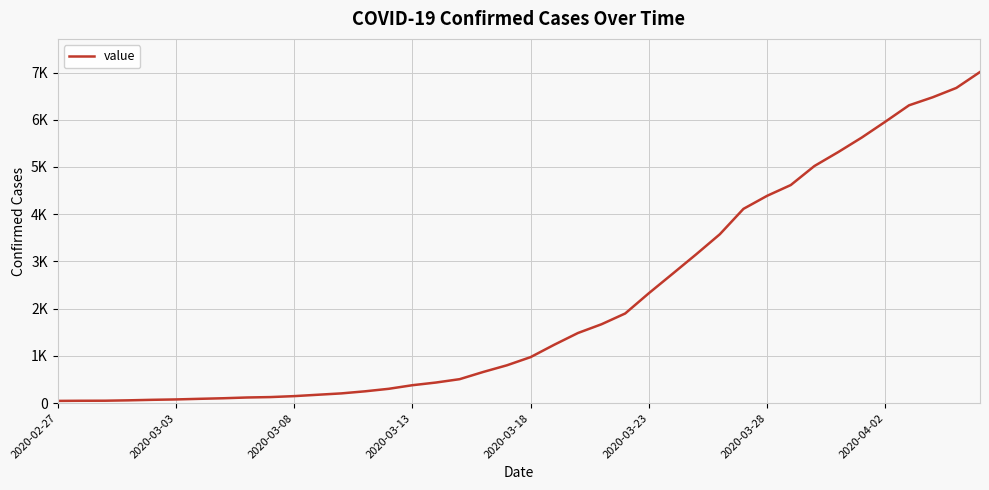

Reading right to left, extract all data points from this chart.

7011	6674	6476	6306	5960	5623	5314	5021	4618	4390	4114	3576	3151	2738	2328	1899	1671	1485	1237	975	802	661	508	437	380	304	251	207	178	149	129	120	104	92	79	71	60	52	51	48